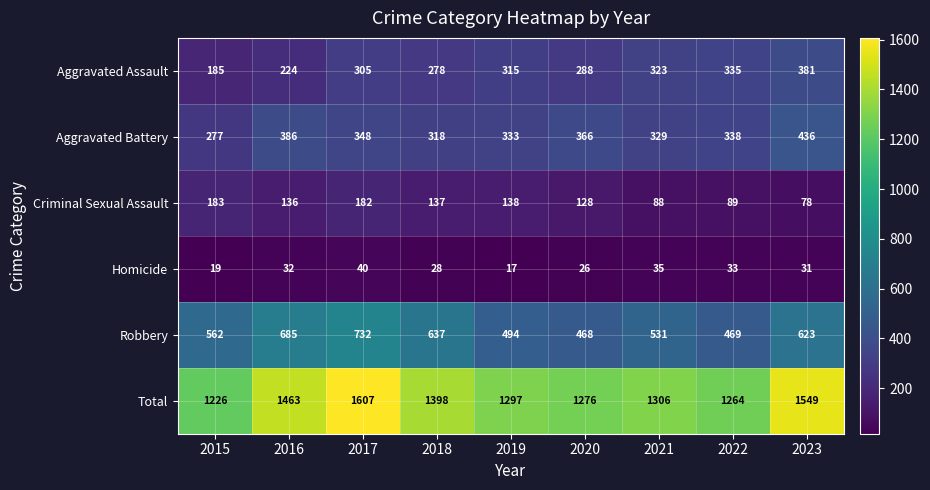

Which series changed the most between 2020 and 2022?

Aggravated Assault